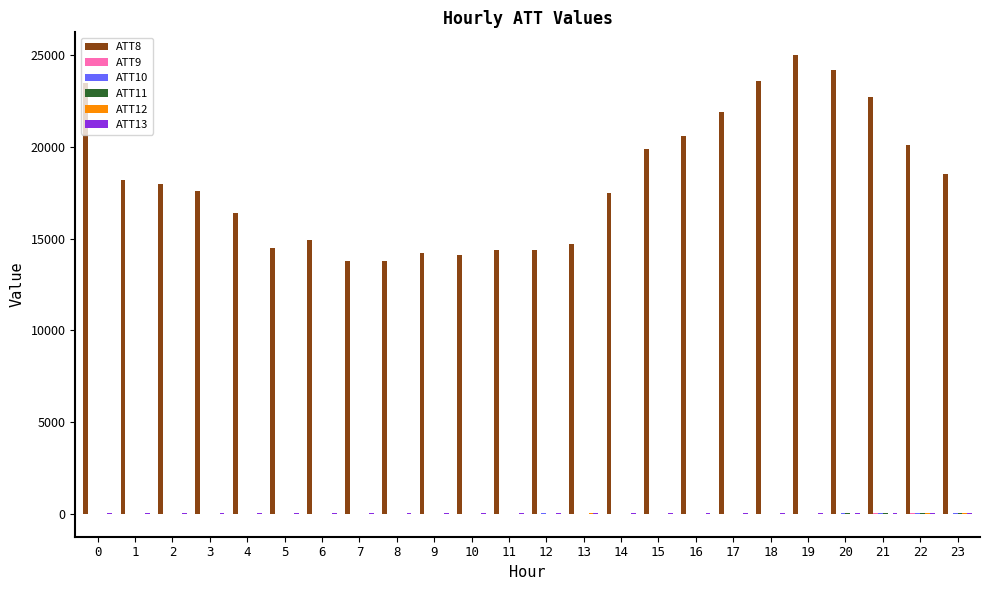

Which series has the largest total across all categories?

ATT8